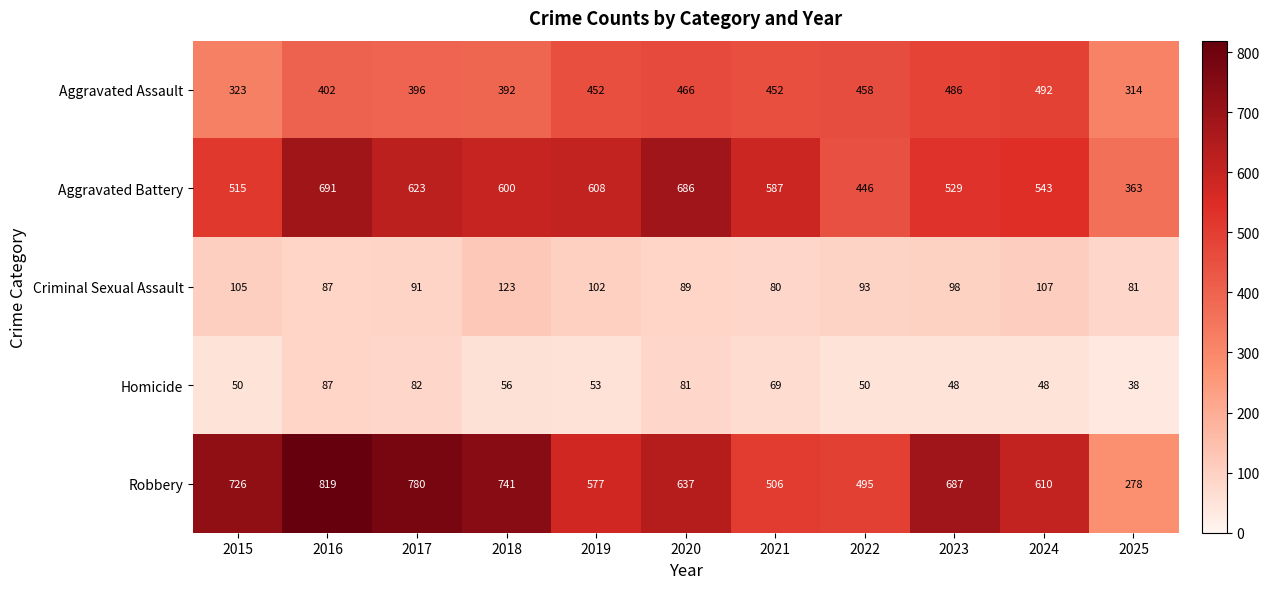

Between 2016 and 2019, which series saw the biggest shift?

Robbery